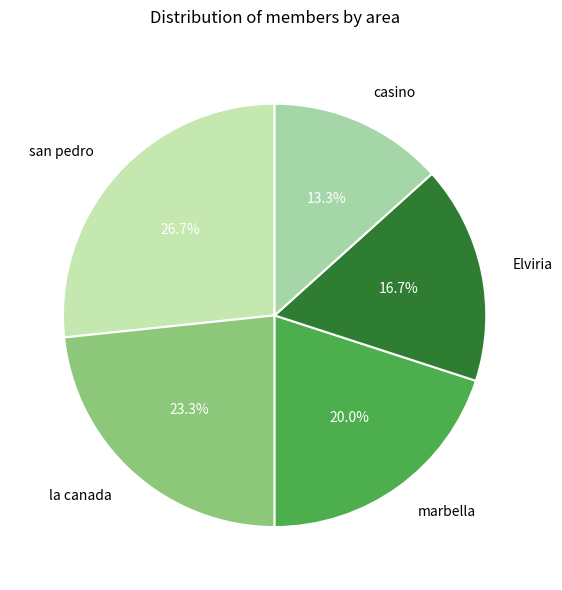

To the nearest percent, what is the combined percentage of casino and san pedro?

40%